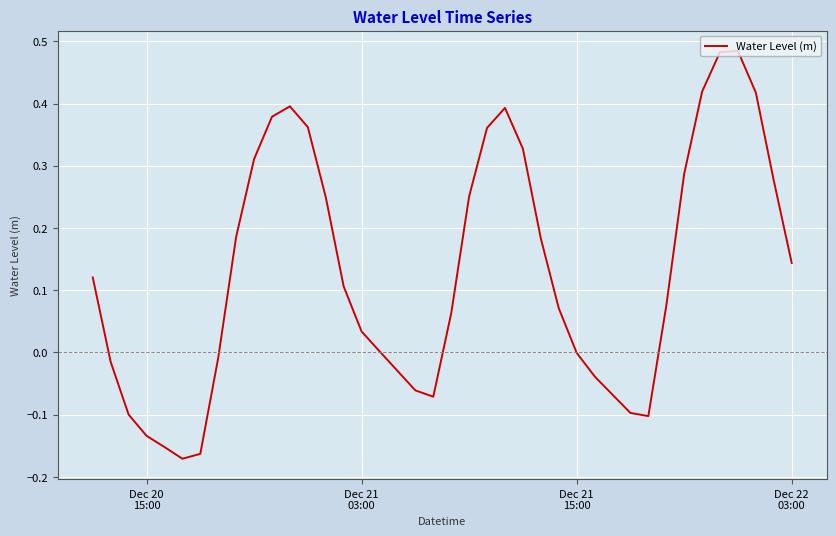

True or false: there are more than 1 points higher than both neighbors.

True